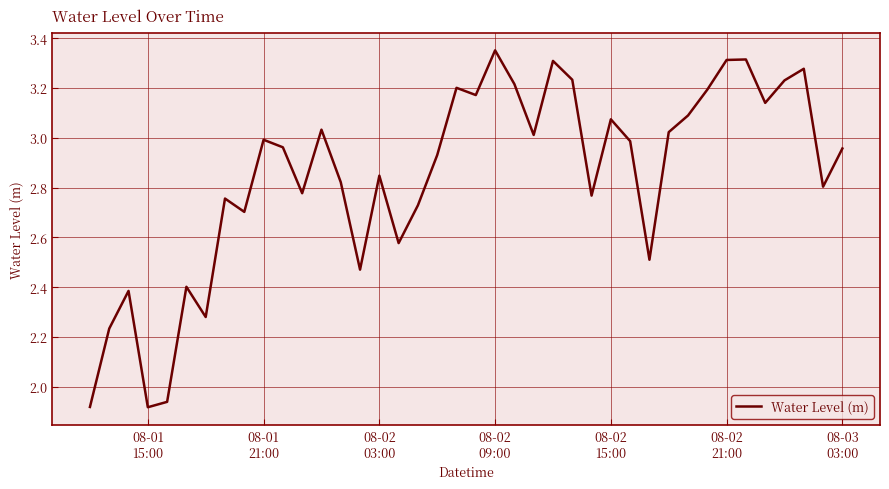

What is the difference between the maximum and minimum values?

1.4